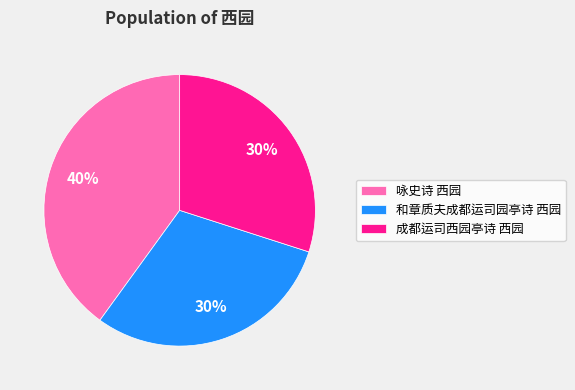

True or false: 成都运司西园亭诗 西园 accounts for 30% of the total.

True